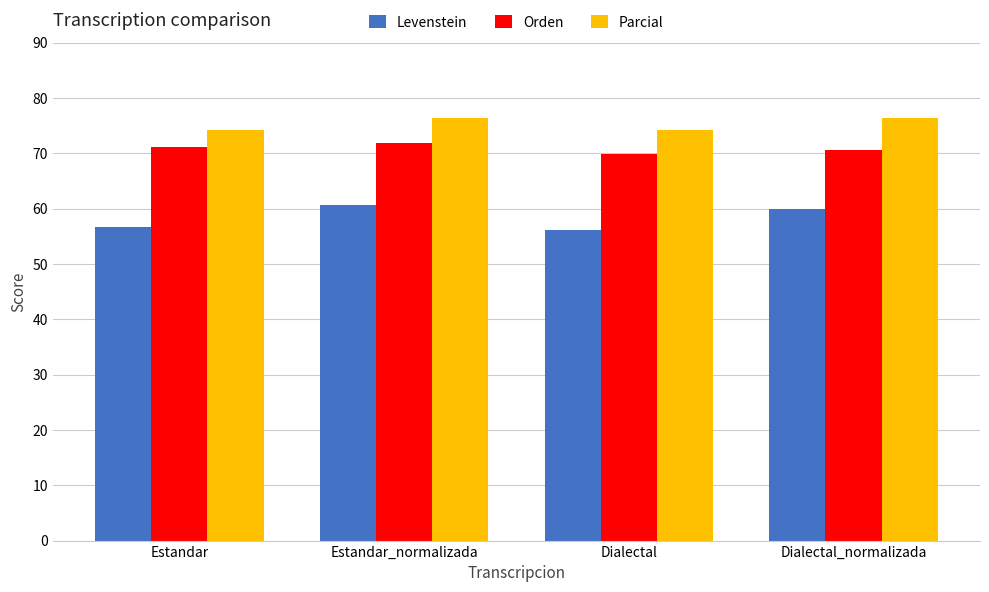

Between Estandar_normalizada and Dialectal, which series saw the biggest shift?

Levenstein